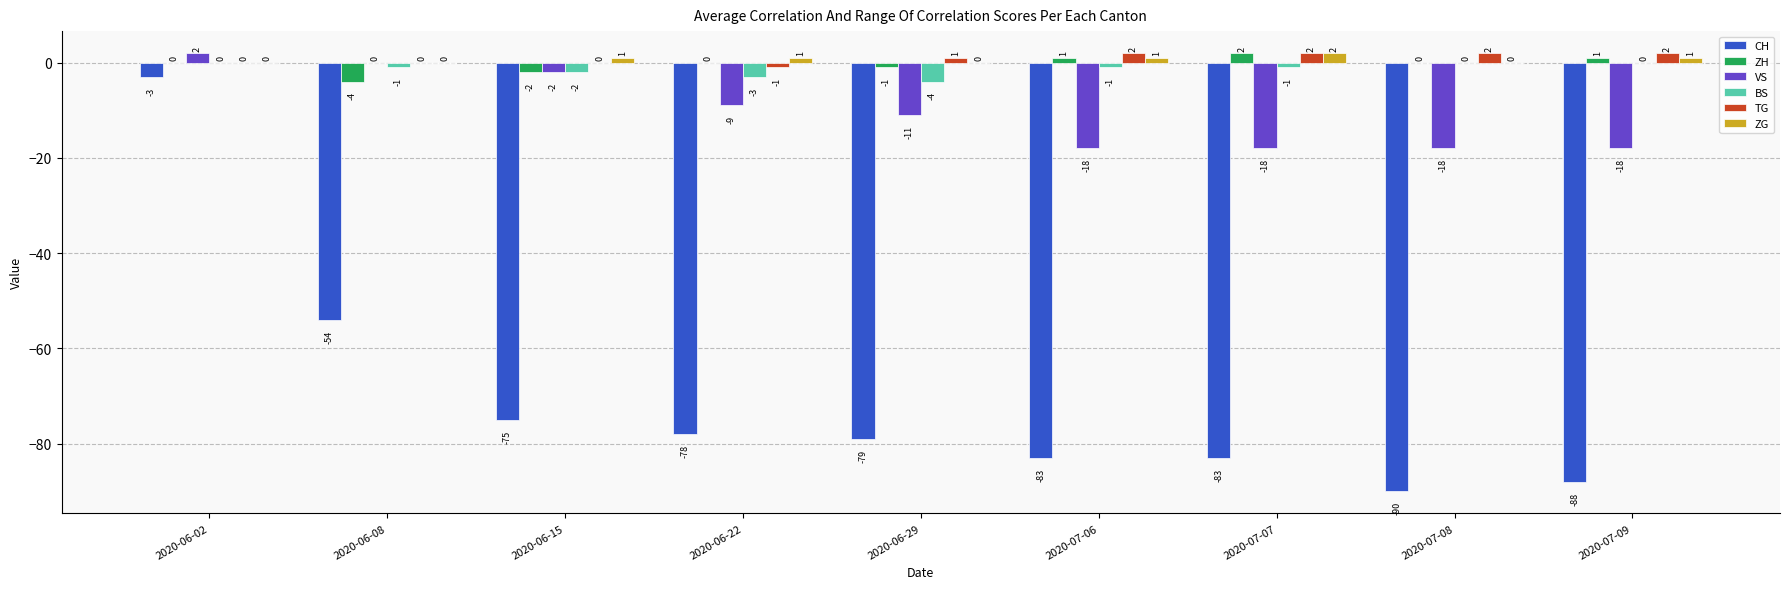

How many ZH values are between -1 and 1?

6